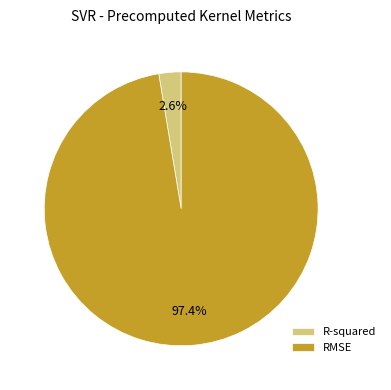

Which has a higher value, R-squared or RMSE?

RMSE